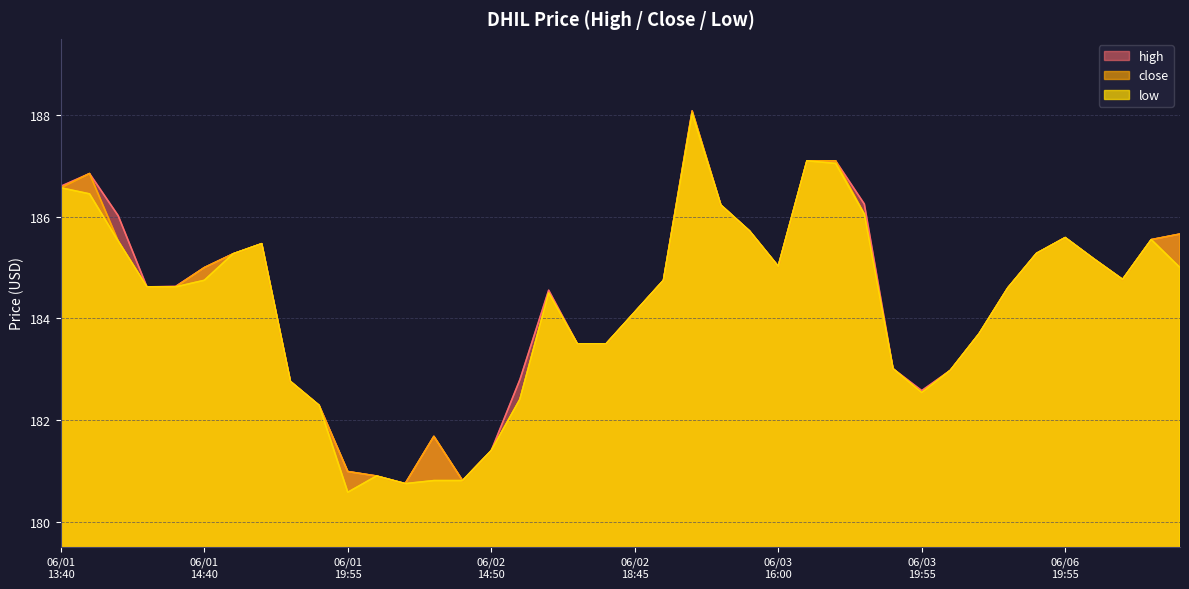

At which label does low first exceed 184?

06/01
13:40